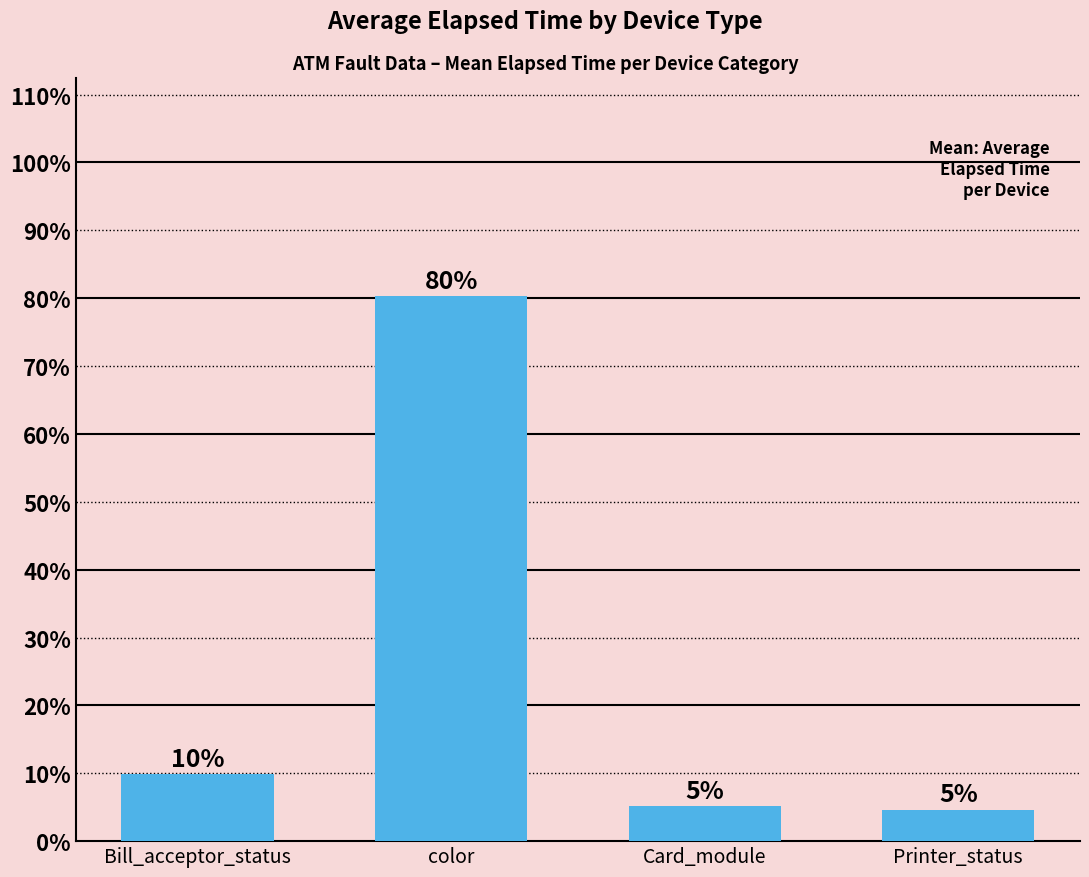

How many bars are there in total?

4